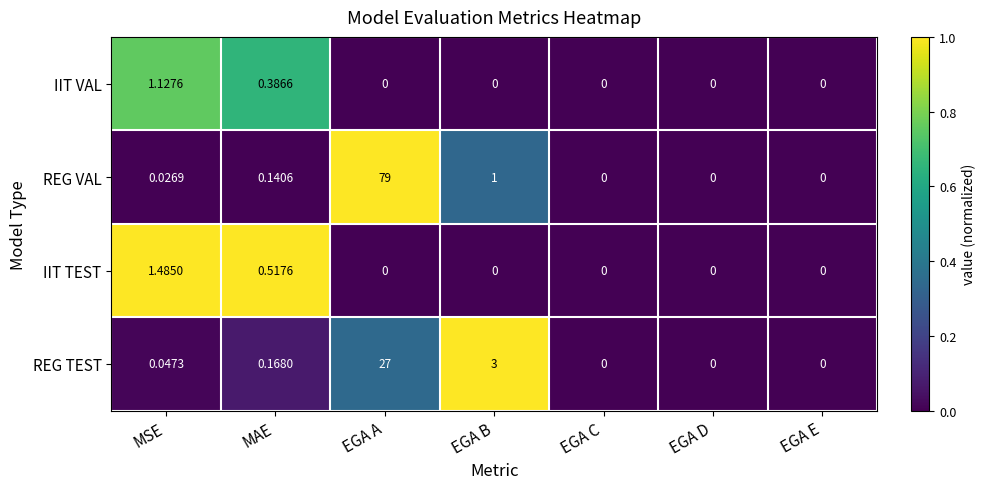

Rank the series by their maximum value, from lowest to highest.

IIT VAL, IIT TEST, REG TEST, REG VAL